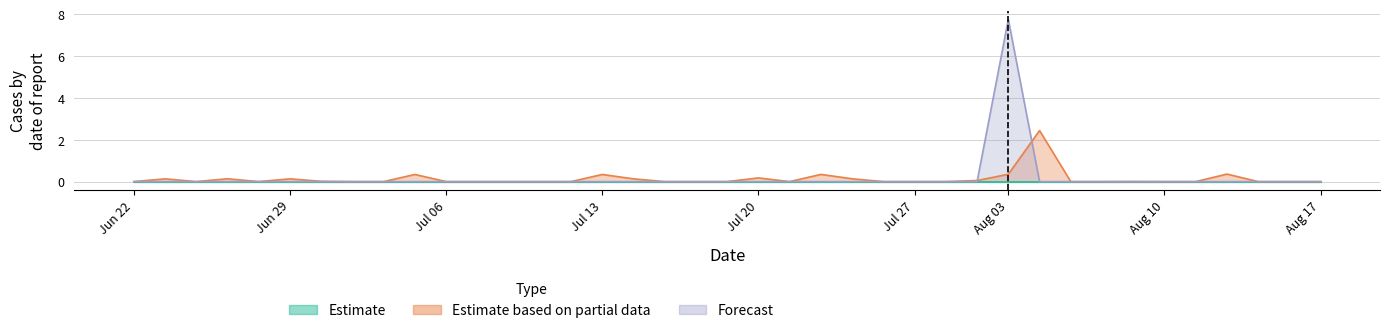

How many categories are shown in the chart?

39